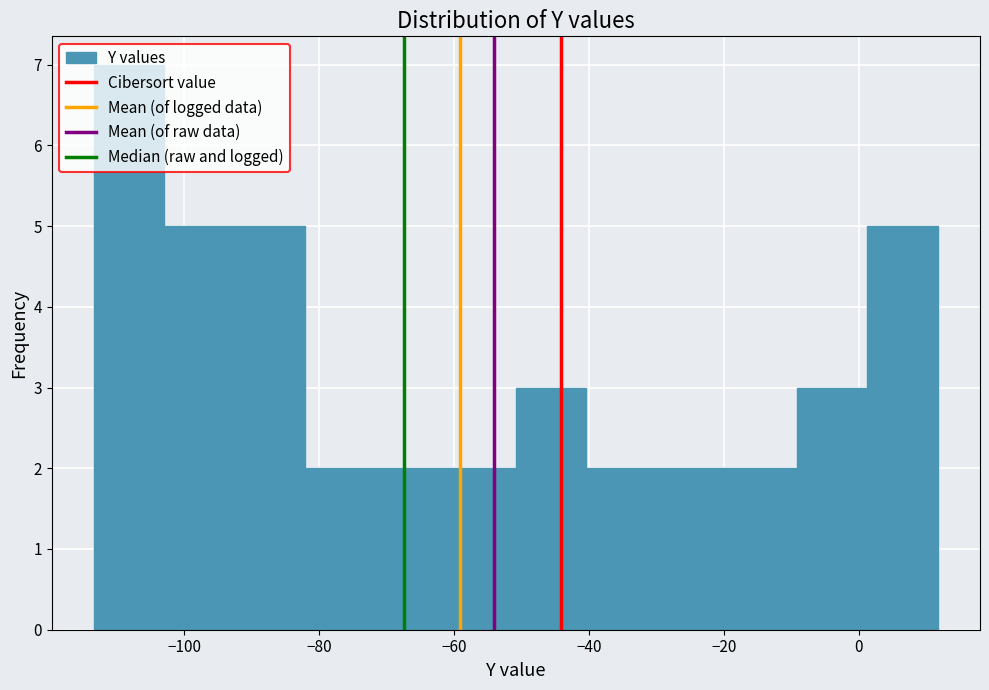

Reading left to right, list every bar in this chart as the range it spans on the x-axis followed by its height. Neither the bar edges nor the heights are printed on the chart, so give them approximately, as read against the axes.

-114 to -102: 7
-102 to -92: 5
-92 to -82: 5
-82 to -72: 2
-72 to -62: 2
-62 to -50: 2
-50 to -40: 3
-40 to -30: 2
-30 to -20: 2
-20 to -10: 2
-10 to 2: 3
2 to 12: 5